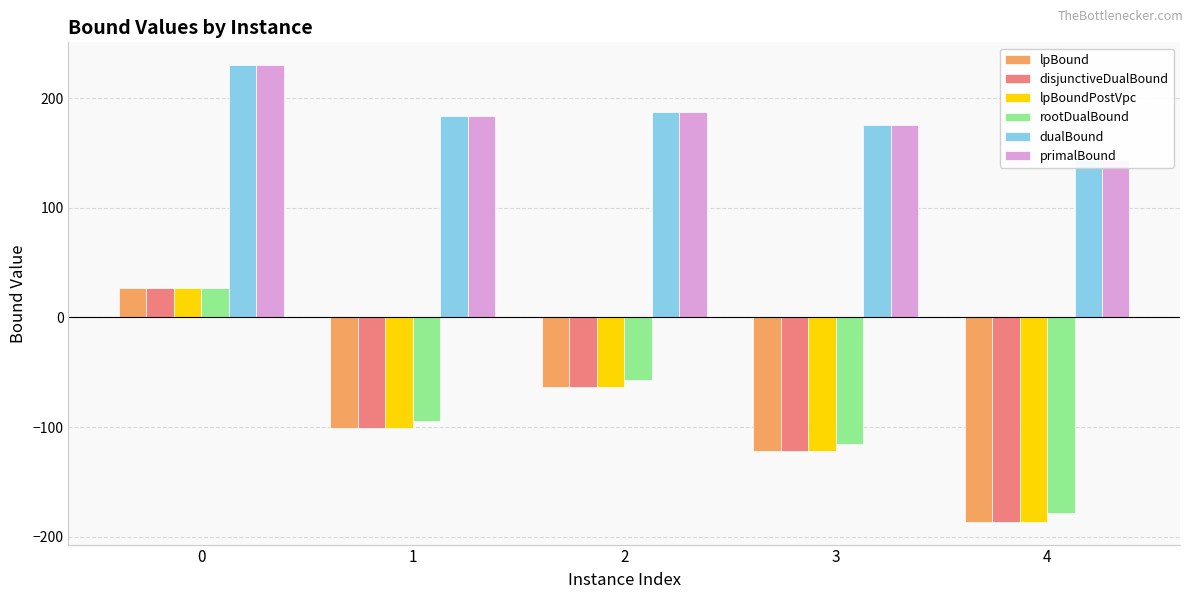

Reading left to right, what are all the values shown in this chart?

lpBound: 27.0	-100.6	-63.8	-121.8	-186.3
disjunctiveDualBound: 27.0	-100.6	-63.8	-121.8	-186.3
lpBoundPostVpc: 27.0	-100.6	-63.8	-121.8	-186.3
rootDualBound: 27.0	-94.5	-56.7	-115.5	-178.1
dualBound: 230.0	183.4	187.2	175.2	143.3
primalBound: 230.0	183.4	187.2	175.2	143.3